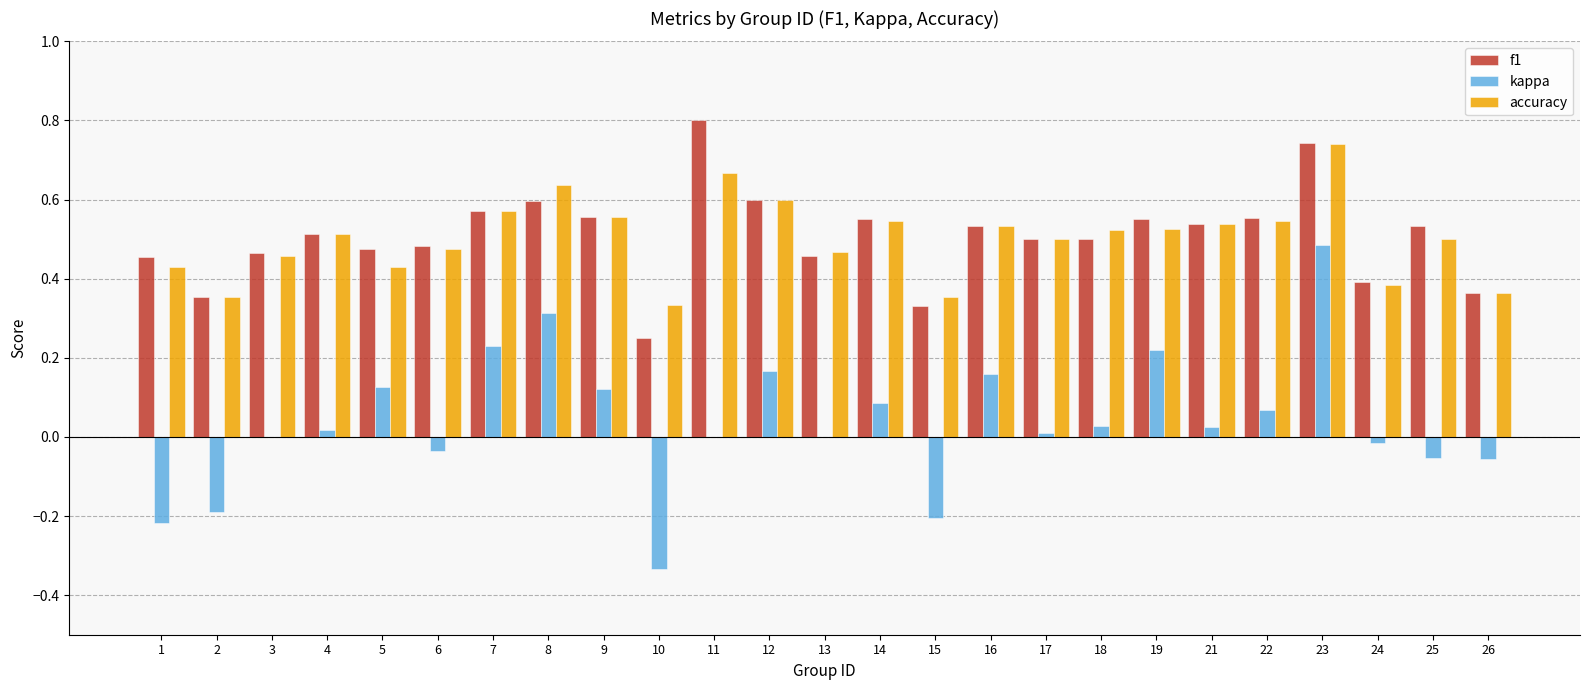

What is the greatest value displayed?

0.8